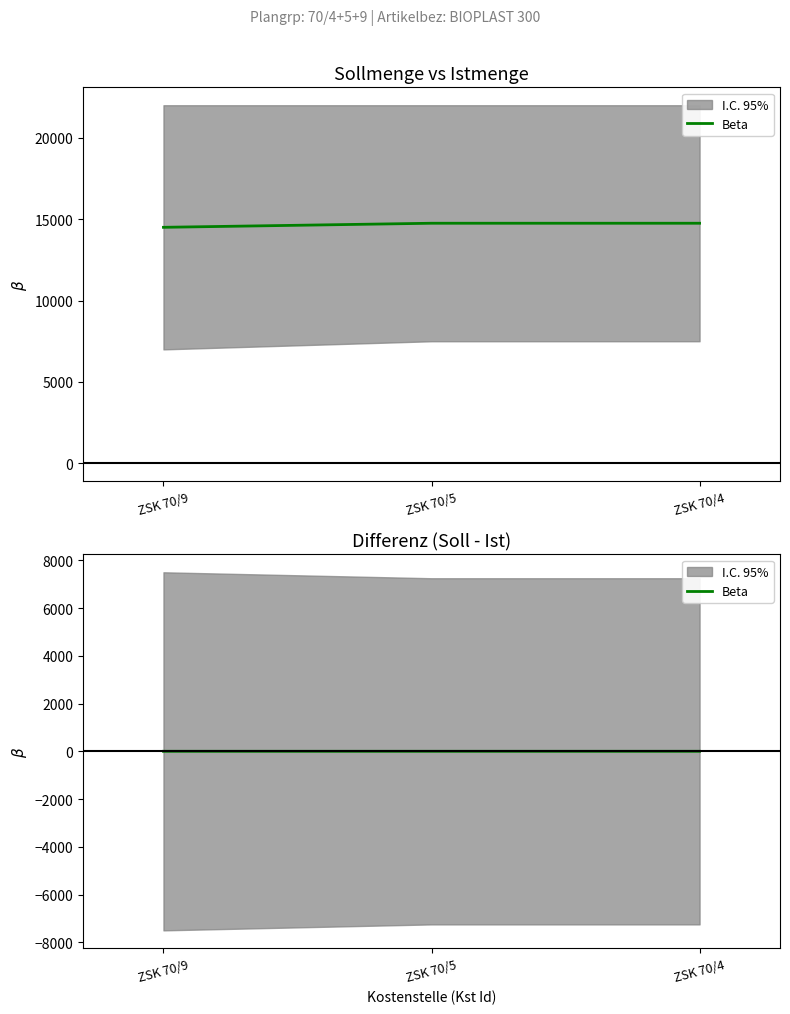

Which category has the highest value across all series?

ZSK 70/5